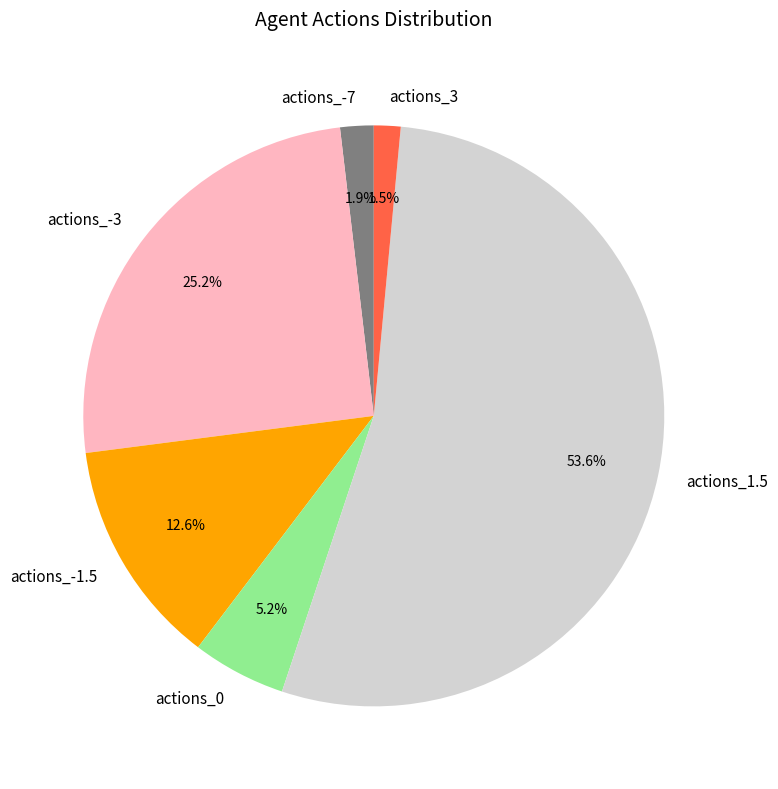

Which slice is the largest?

actions_1.5